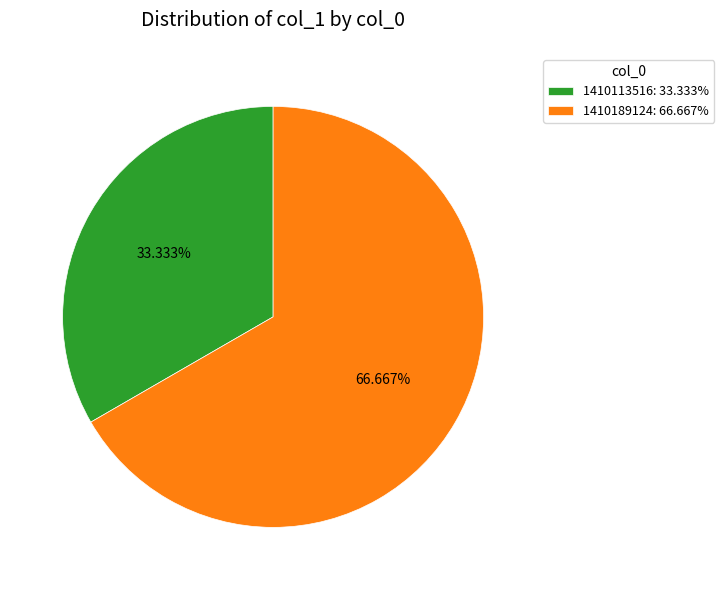

Is the sum of 1410113516: 33.333% and 1410189124: 66.667% greater than half?

Yes